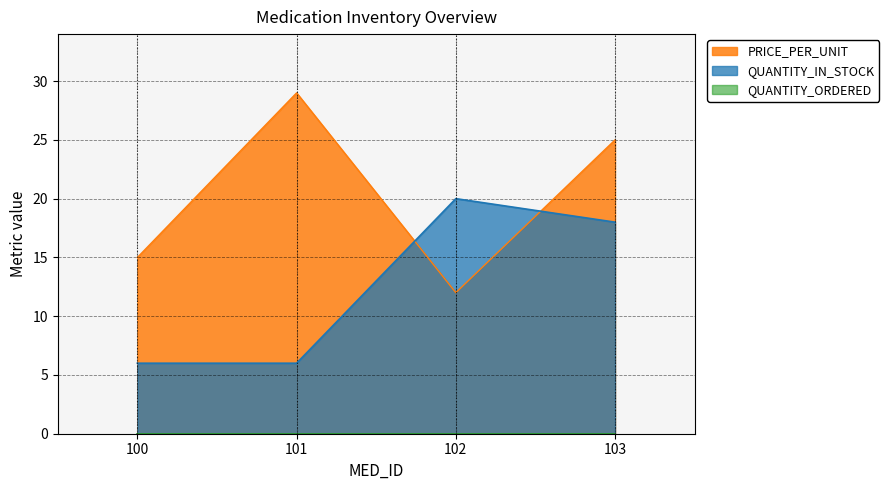

True or false: PRICE_PER_UNIT has more than 2 interior local peaks.

False